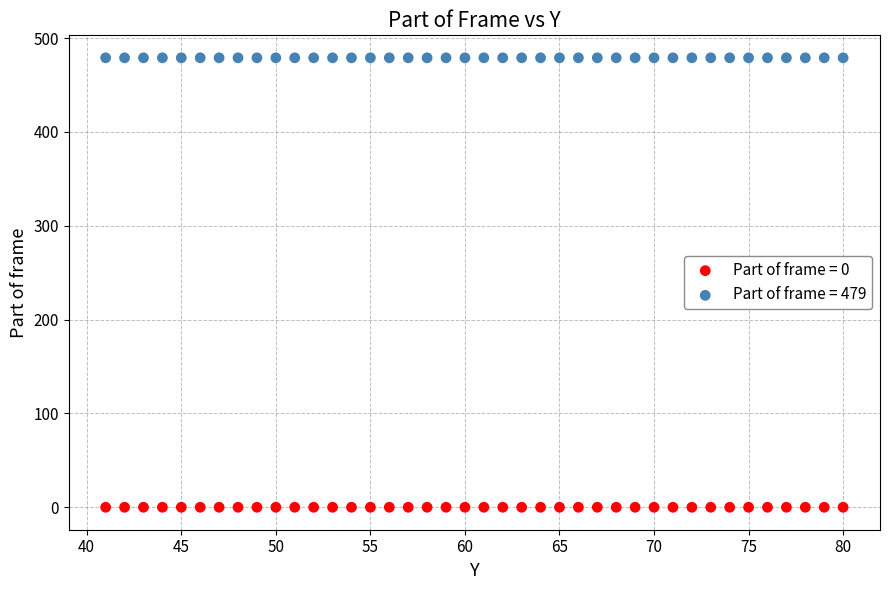

Which series contains the lowest Y value?

Part of frame = 0